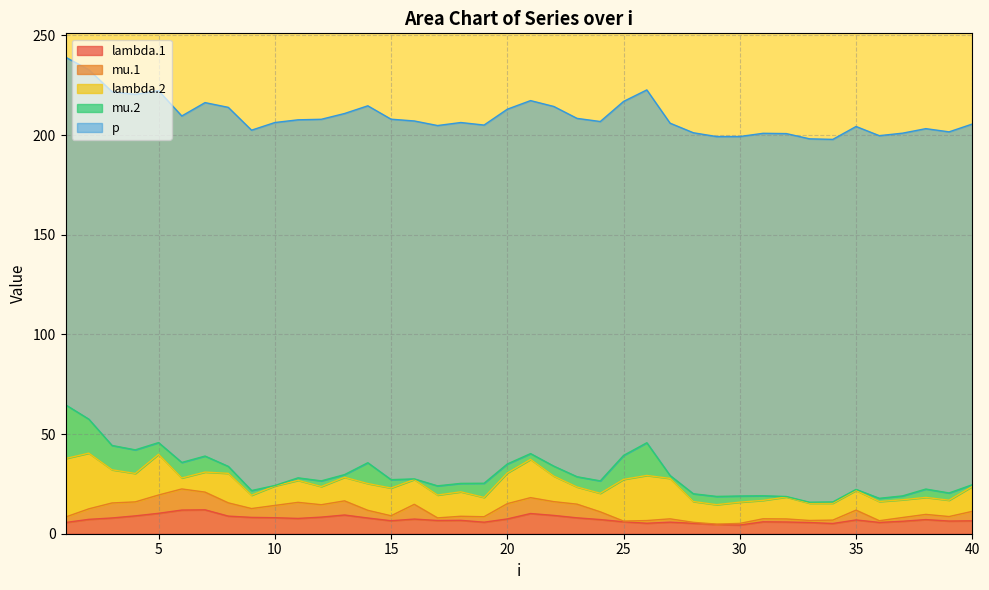

True or false: mu.2 and p intersect in this chart.

False